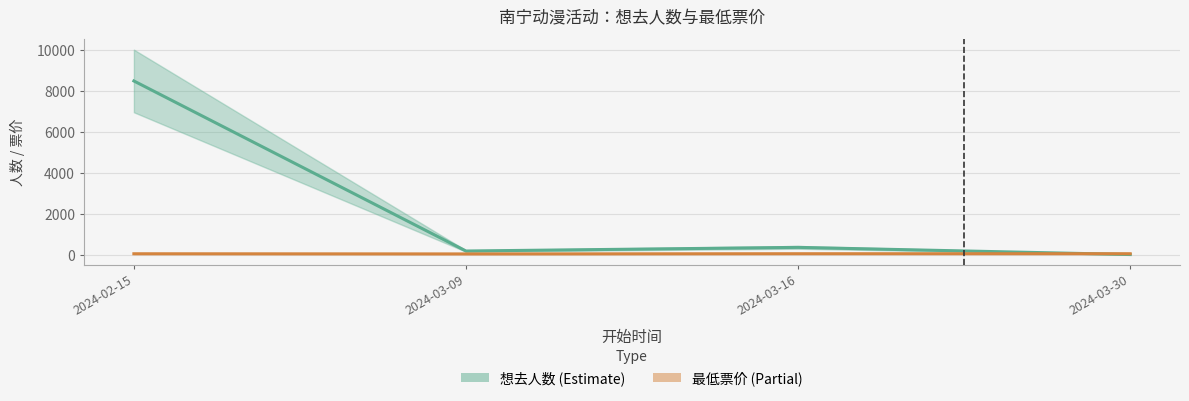

At which label does 想去人数 reach its minimum?

2024-03-30